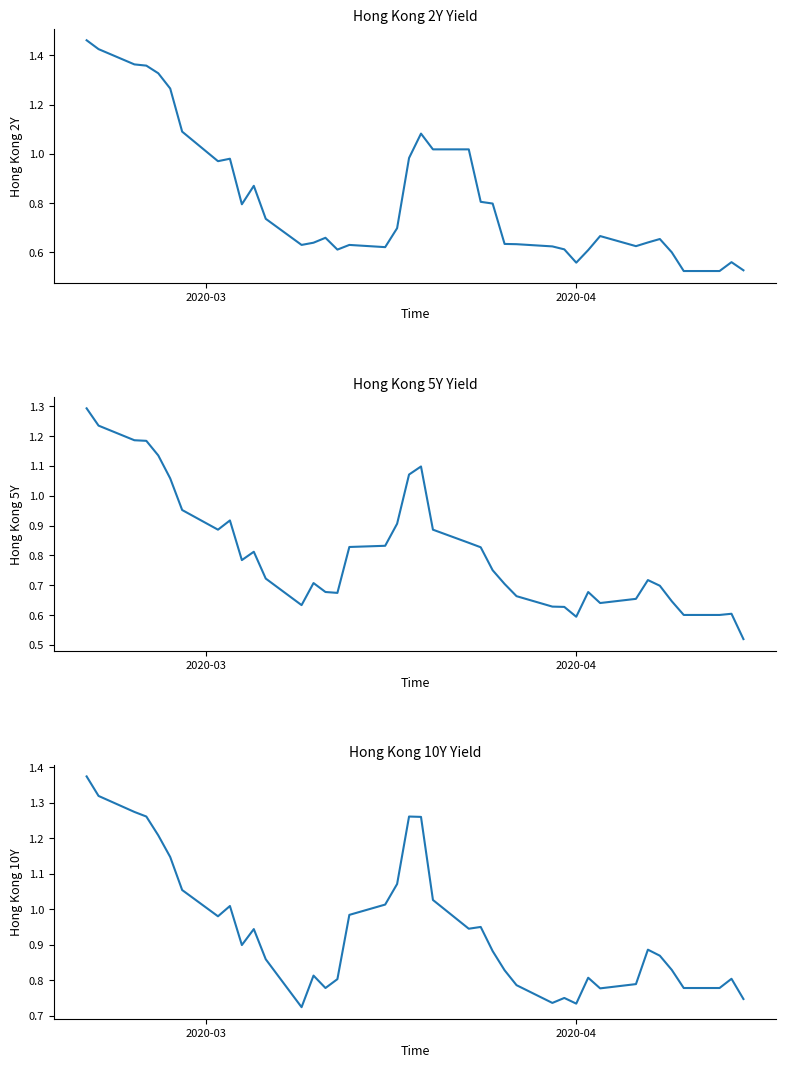

The value of Hong Kong 2Y at 24 is 0.3. True or false?

False